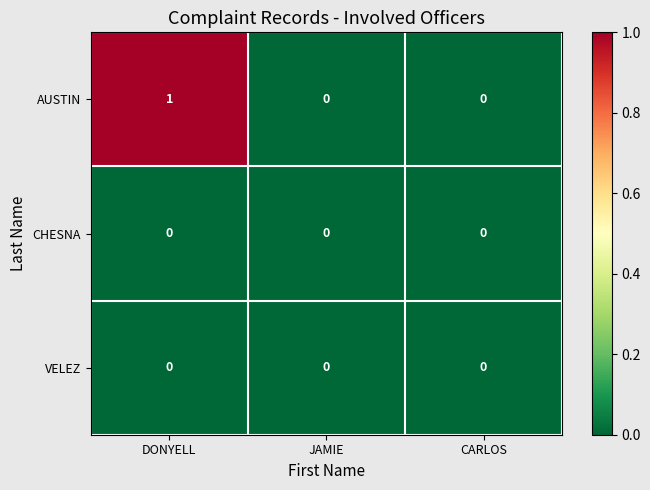

Reading left to right, extract all data points from this chart.

AUSTIN: 1	0	0
CHESNA: 0	0	0
VELEZ: 0	0	0